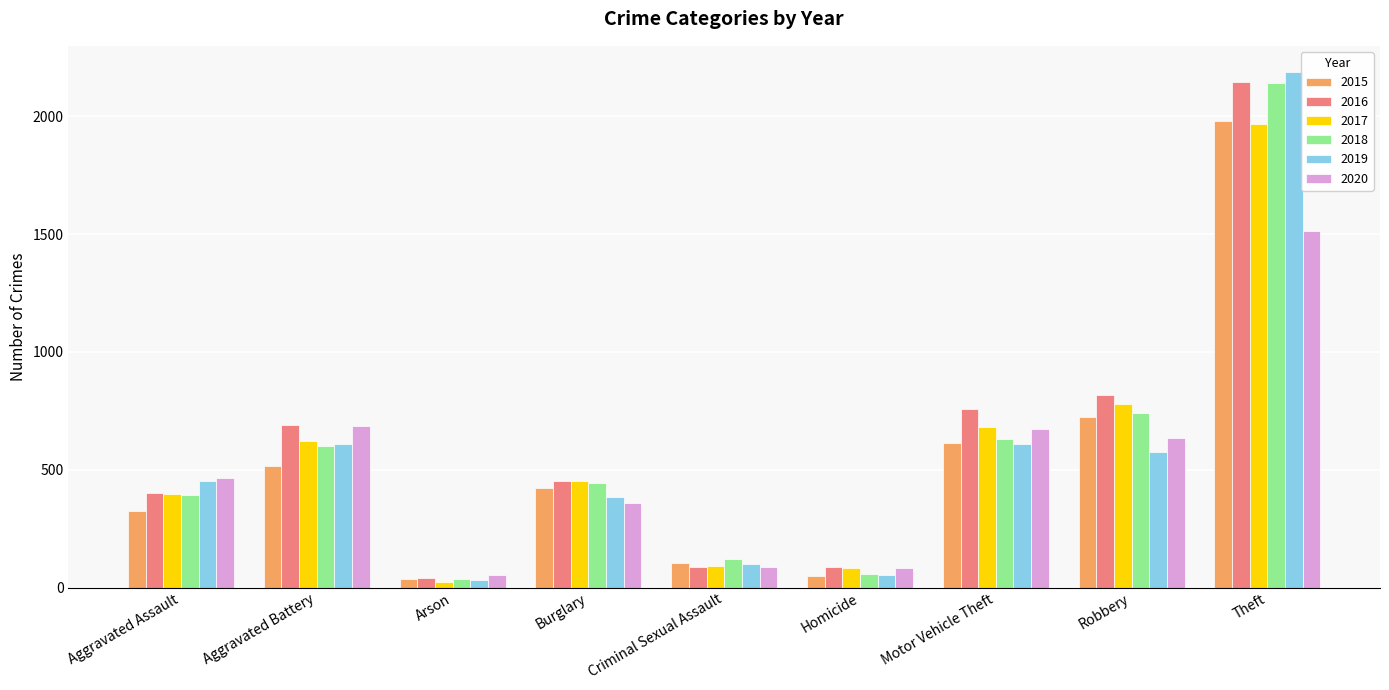

Which label corresponds to the smallest value in the chart?

Arson